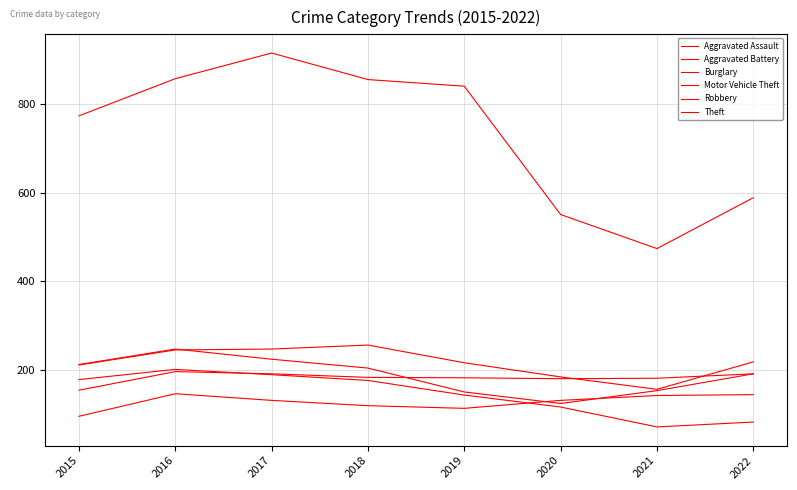

True or false: Burglary and Theft cross at least once.

False